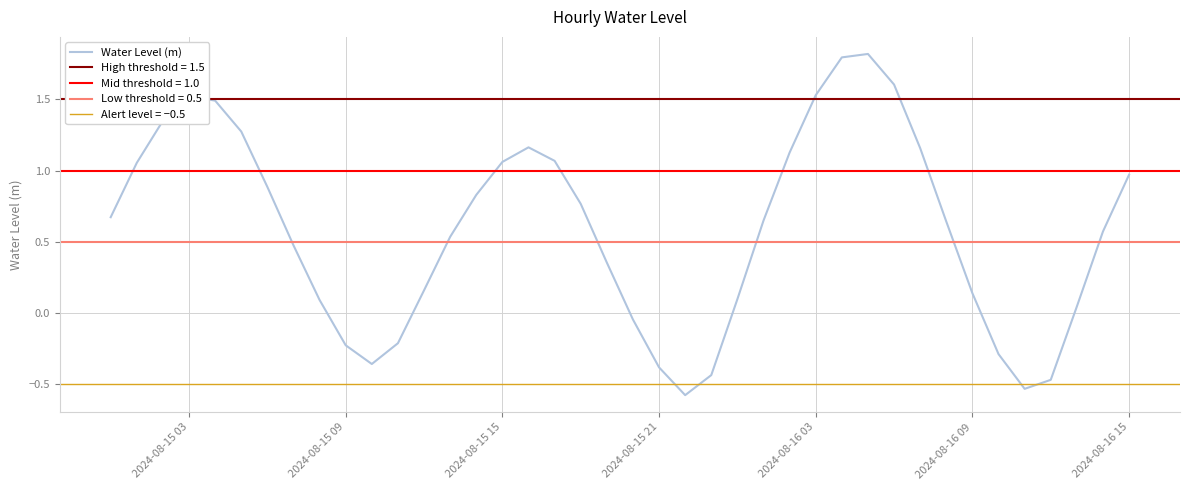

The value of Water Level (m) at 2024-08-16 03 is 2.6. True or false?

False